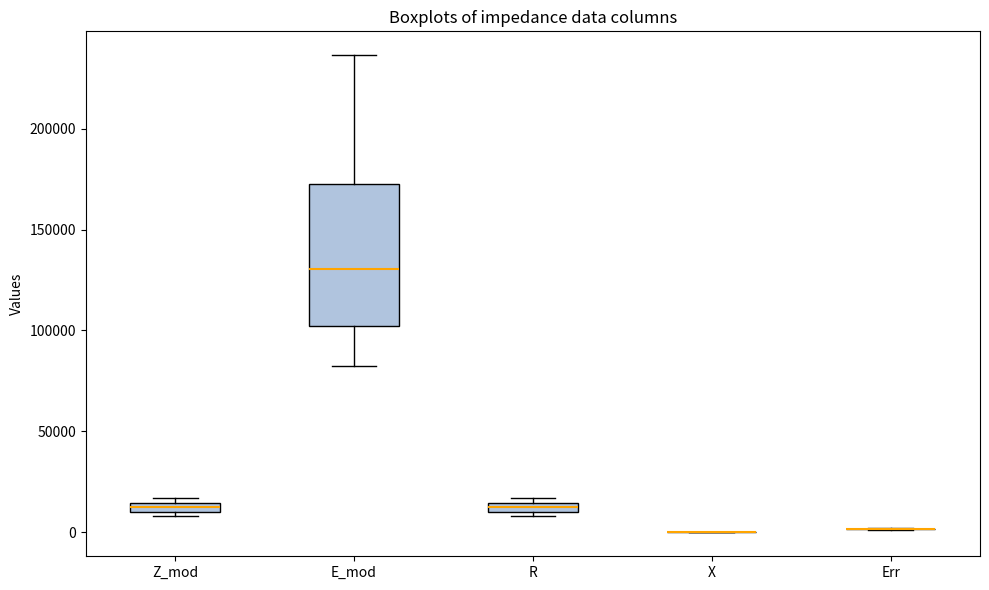

Where is the upper edge of the box for R on the y-axis? The values are not printed on the chart, so give them approximately, as read against the axis.

15000